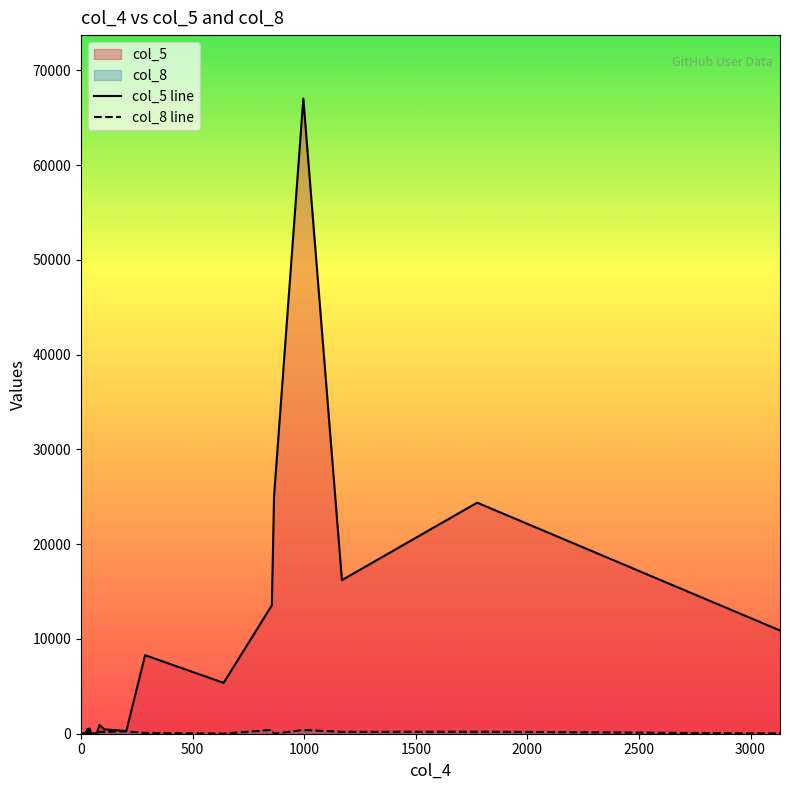

Count the number of data series in this chart.

2